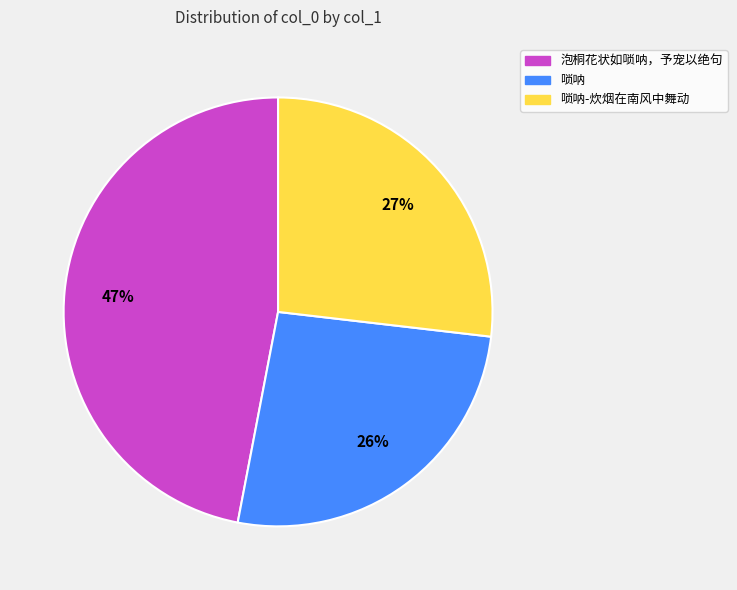

Is the sum of 泡桐花状如唢呐，予宠以绝句 and 唢呐-炊烟在南风中舞动 greater than half?

Yes